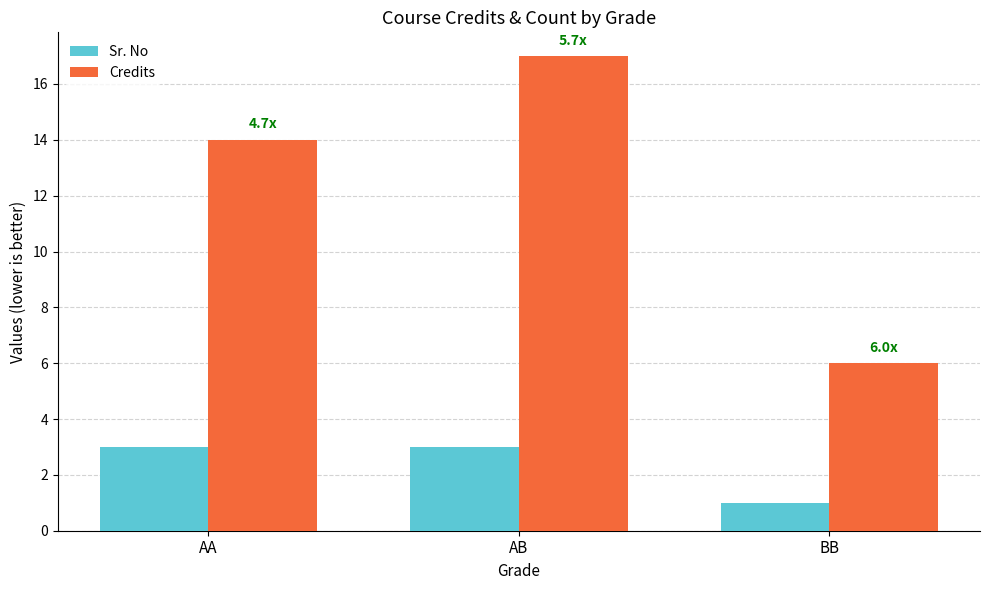

Read the Credits value at AA.

14